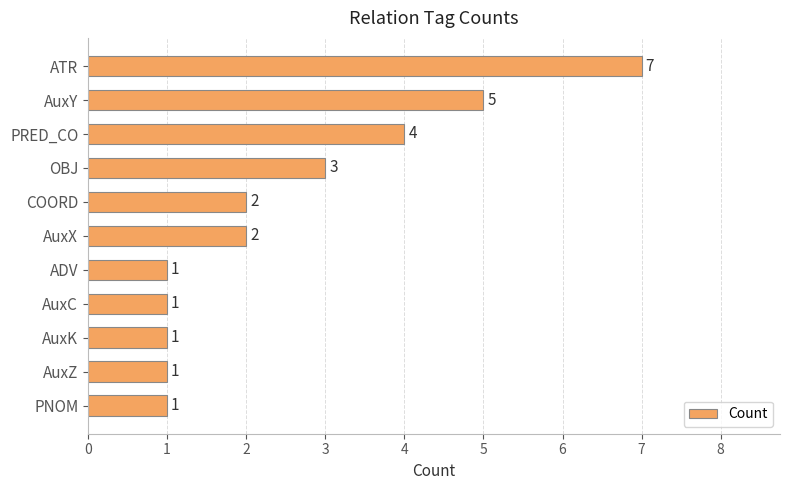

True or false: the data shows 0 at AuxC.

False